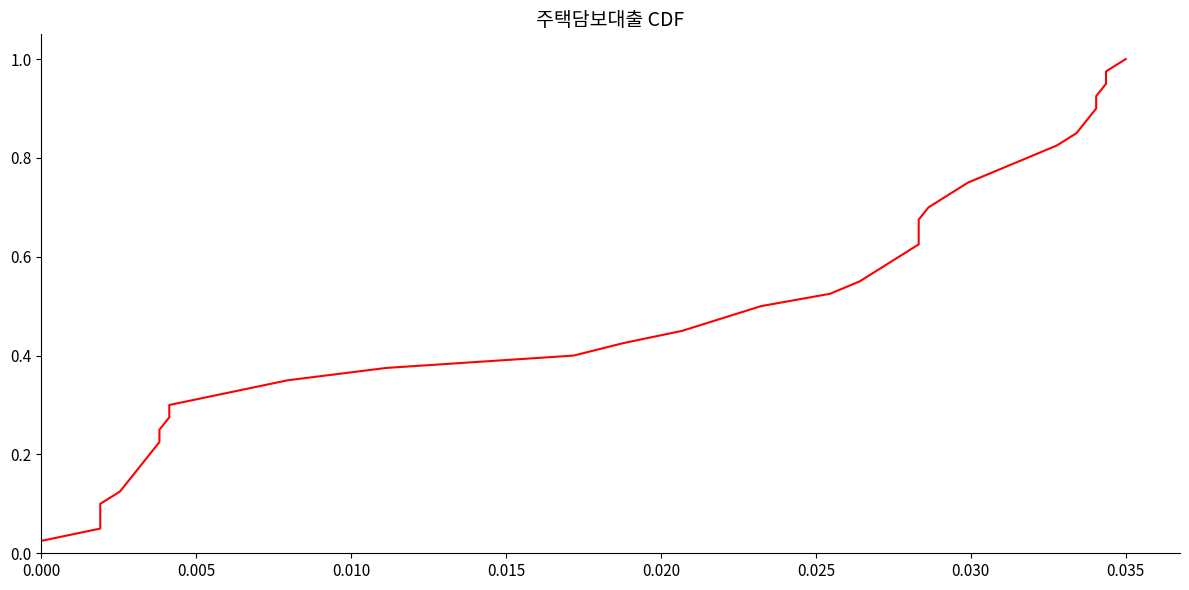

True or false: the data has more than 1 interior local peaks.

False